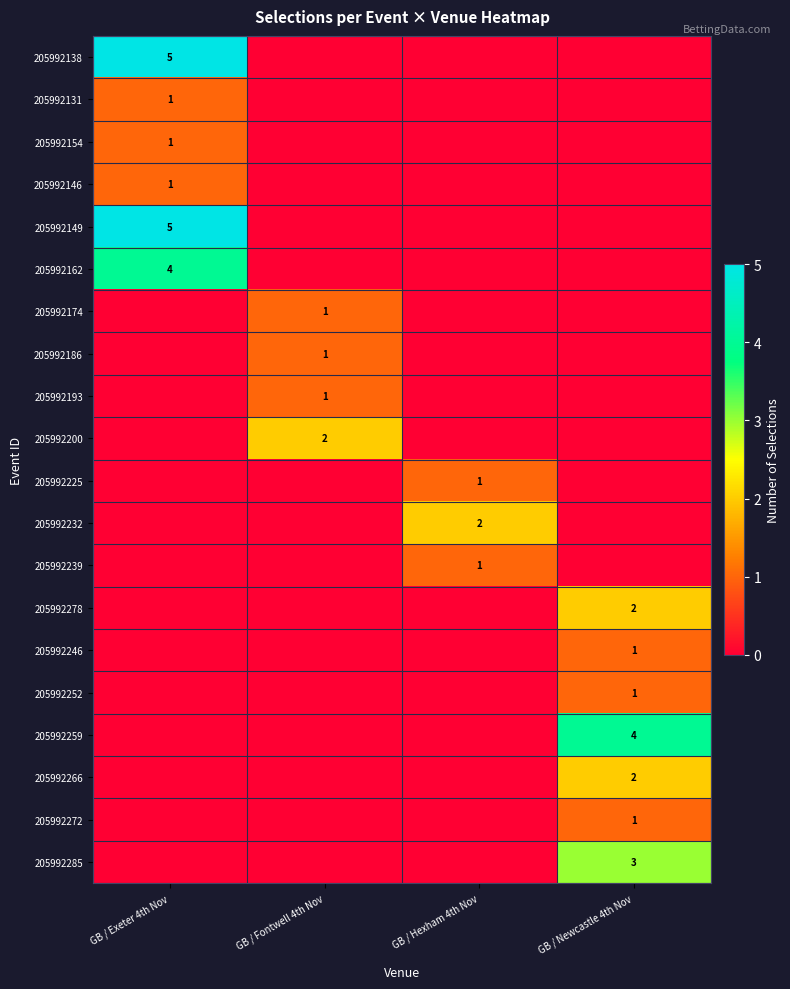

Is it true that 205992246 equals 0 at GB / Newcastle 4th Nov?

False